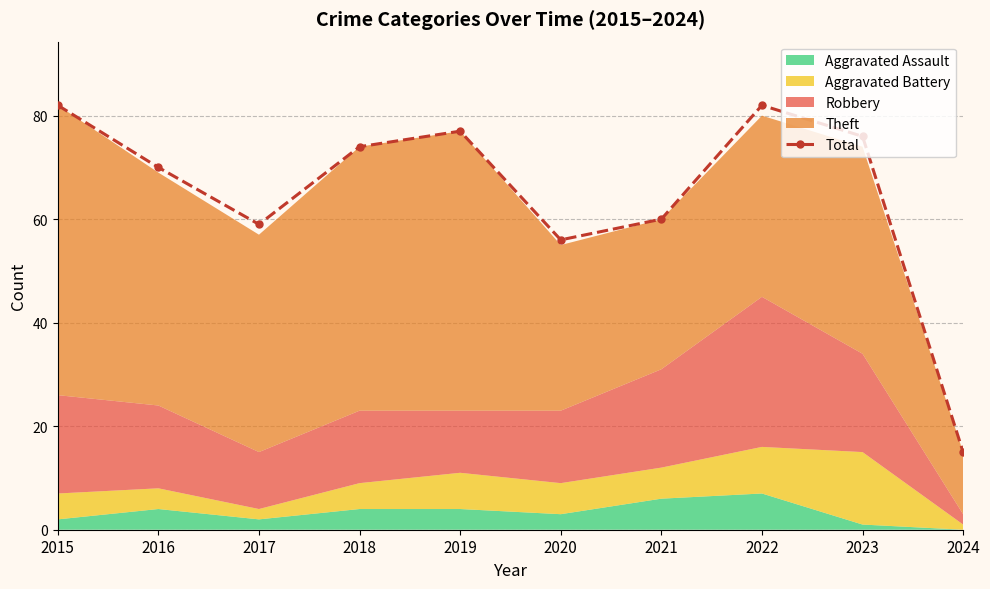

Is it true that the value at 2019 is 131?

False